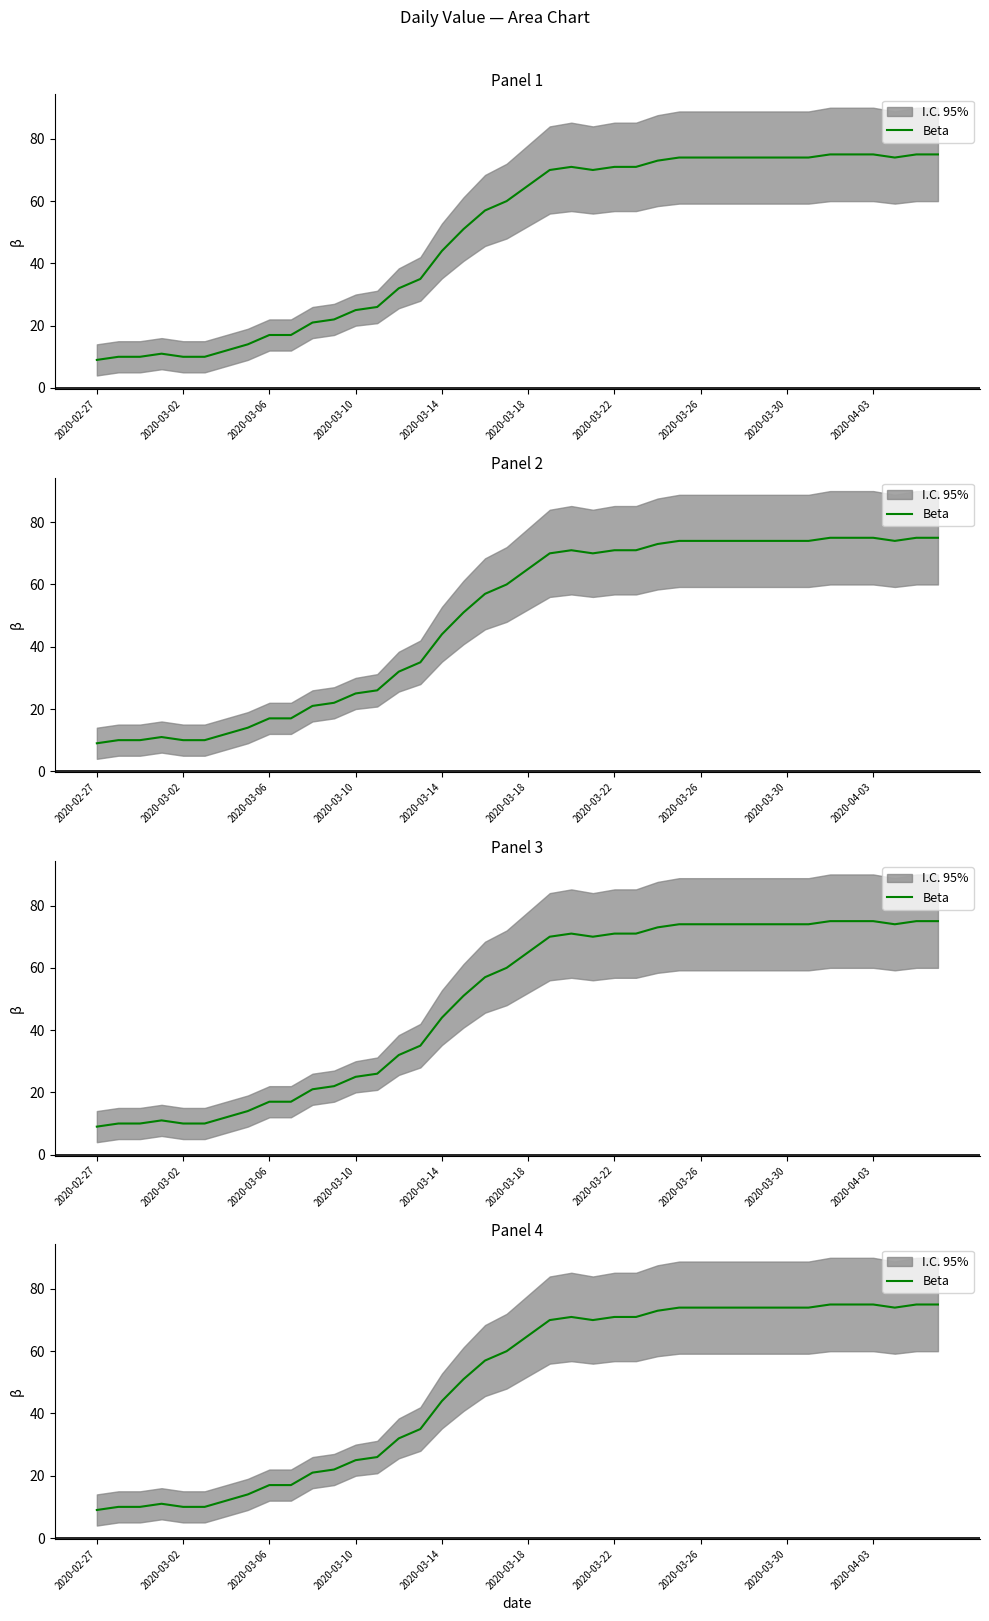

At which category does the chart reach its peak across all series?

34